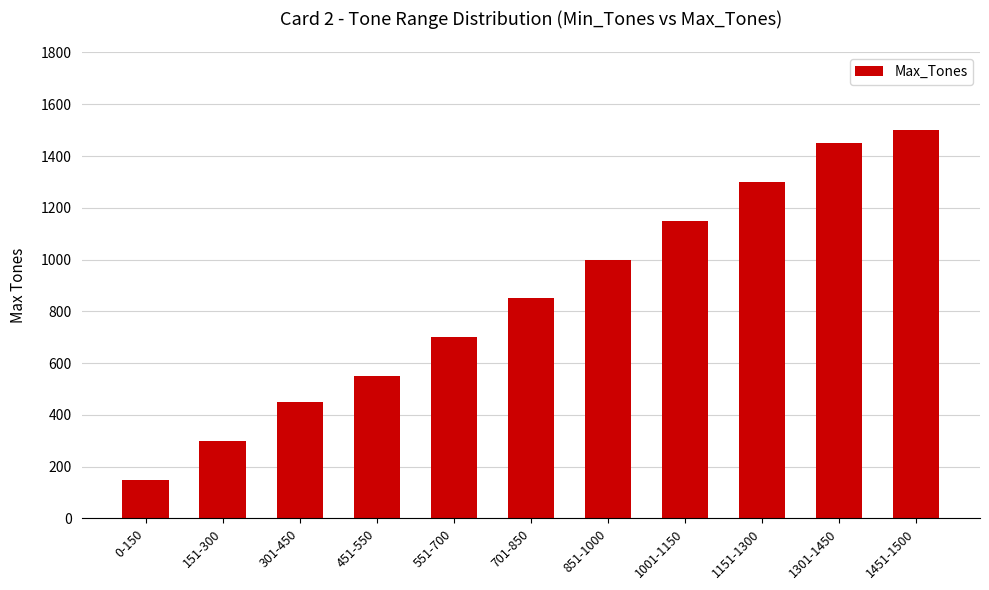

List the labels in order of value, smallest first.

0-150, 151-300, 301-450, 451-550, 551-700, 701-850, 851-1000, 1001-1150, 1151-1300, 1301-1450, 1451-1500